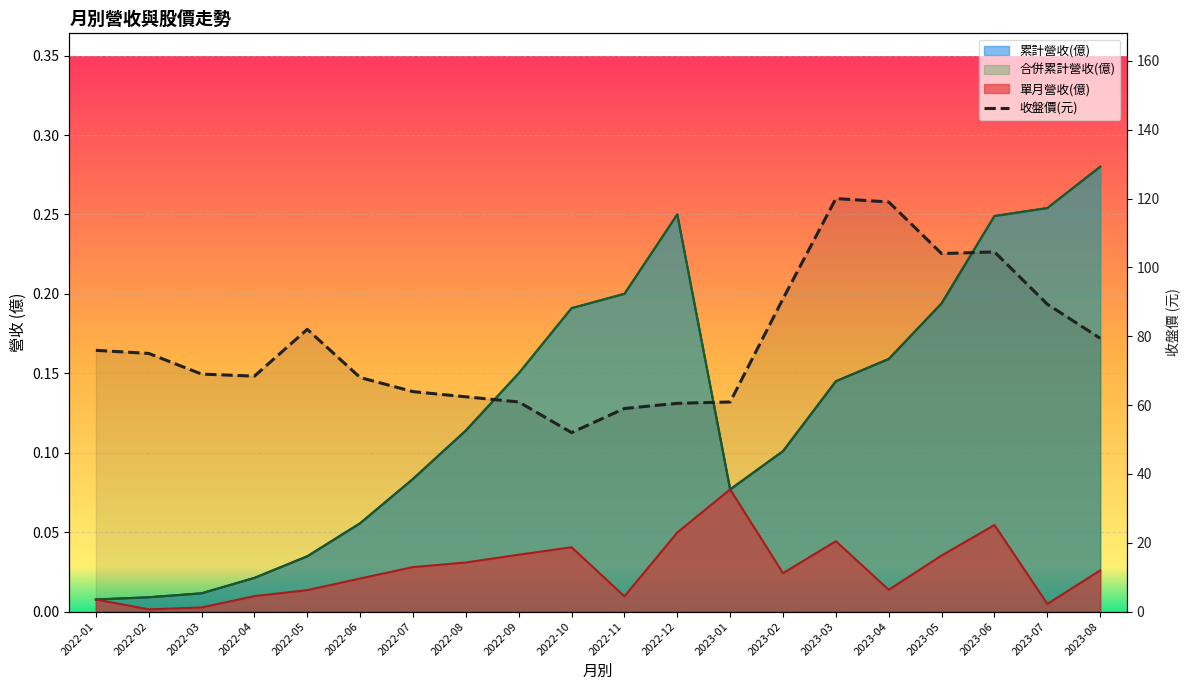

List the labels in order of 合併累計營收(億) value, largest first.

2023-08, 2023-07, 2022-12, 2023-06, 2022-11, 2023-05, 2022-10, 2023-04, 2022-09, 2023-03, 2022-08, 2023-02, 2022-07, 2023-01, 2022-06, 2022-05, 2022-04, 2022-03, 2022-02, 2022-01